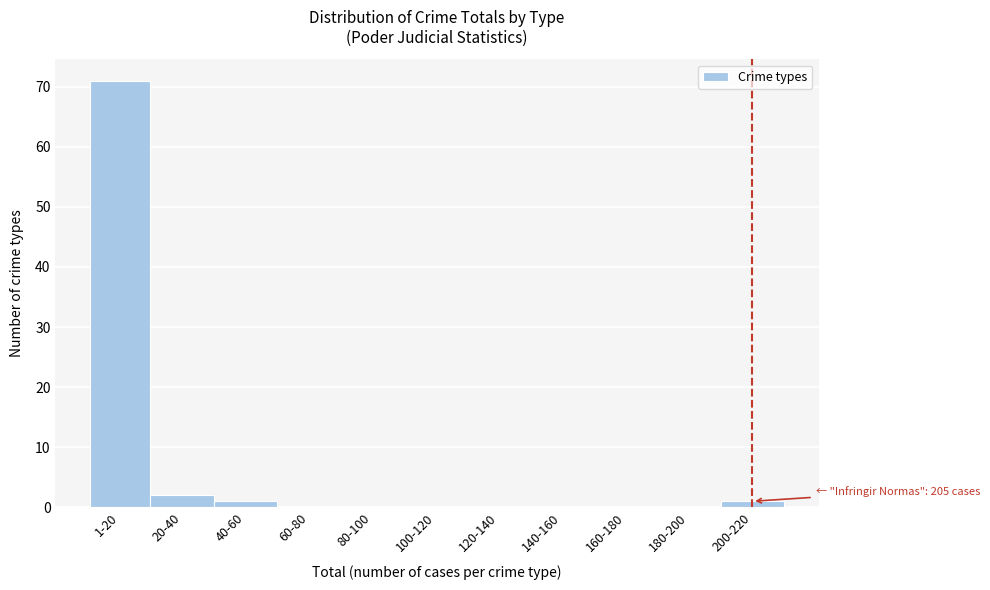

Reading left to right, what are all the values shown in this chart?

1-20=71	20-40=2	40-60=1	60-80=0	80-100=0	100-120=0	120-140=0	140-160=0	160-180=0	180-200=0	200-220=1